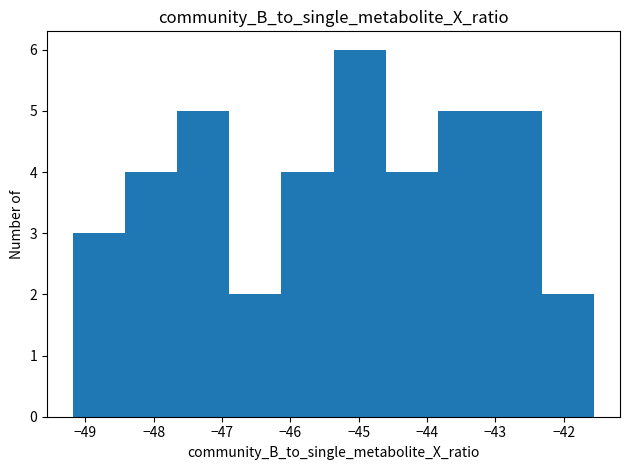

Reading left to right, transcribe this chart: for each bar, give the range it covers on the x-axis and its height. Neither the bar edges nor the heights are printed on the chart, so give them approximately, as read against the axes.

-49.2 to -48.4: 3
-48.4 to -47.7: 4
-47.7 to -46.9: 5
-46.9 to -46.1: 2
-46.1 to -45.4: 4
-45.4 to -44.6: 6
-44.6 to -43.8: 4
-43.8 to -43.1: 5
-43.1 to -42.3: 5
-42.3 to -41.6: 2